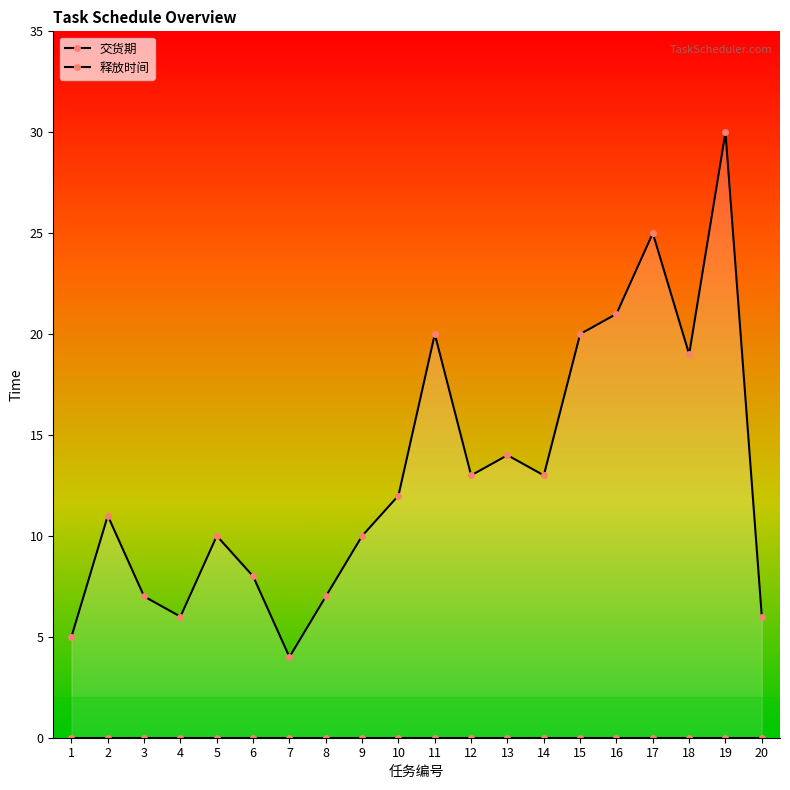

Reading left to right, list all the values displayed in this chart.

5	11	7	6	10	8	4	7	10	12	20	13	14	13	20	21	25	19	30	6